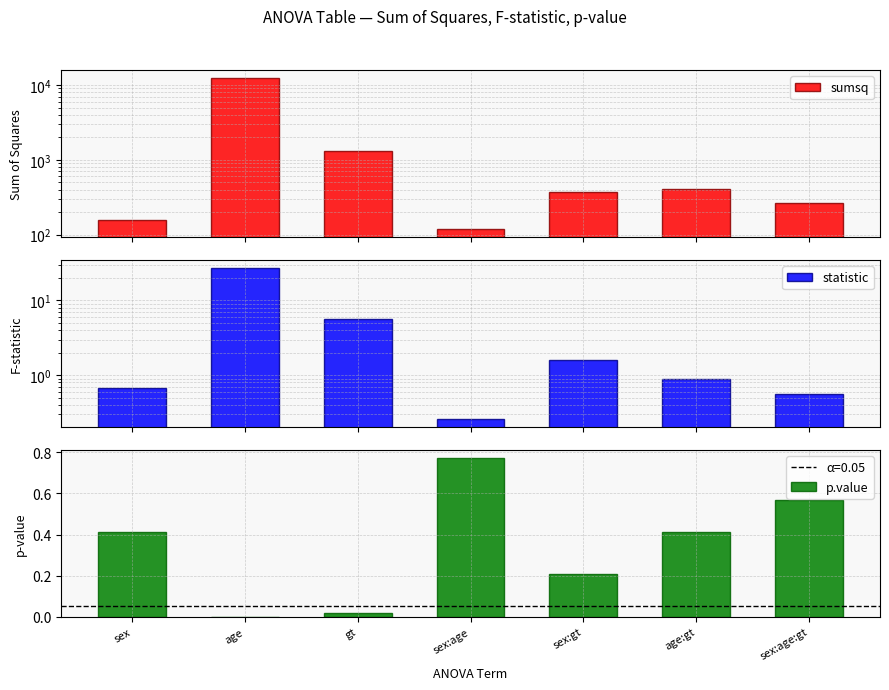

What is the sum of all p.value values?

2.4